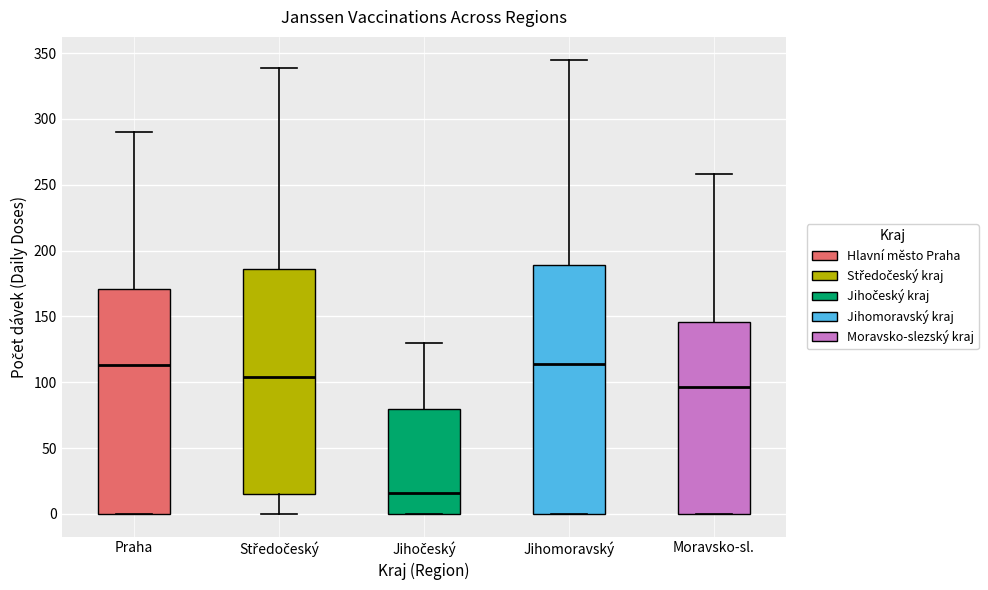

Reading left to right, transcribe this box plot: for each box, give where its median line is, the range the box spans, and where its two whiskers end, as read against the y-axis. The values are not printed on the chart, so give them approximately, as read against the axis.

Praha: median 115, box 0 to 170, whiskers 0 to 290
Středočeský: median 105, box 15 to 185, whiskers 0 to 340
Jihočeský: median 15, box 0 to 80, whiskers 0 to 130
Jihomoravský: median 115, box 0 to 190, whiskers 0 to 345
Moravsko-sl.: median 95, box 0 to 145, whiskers 0 to 260